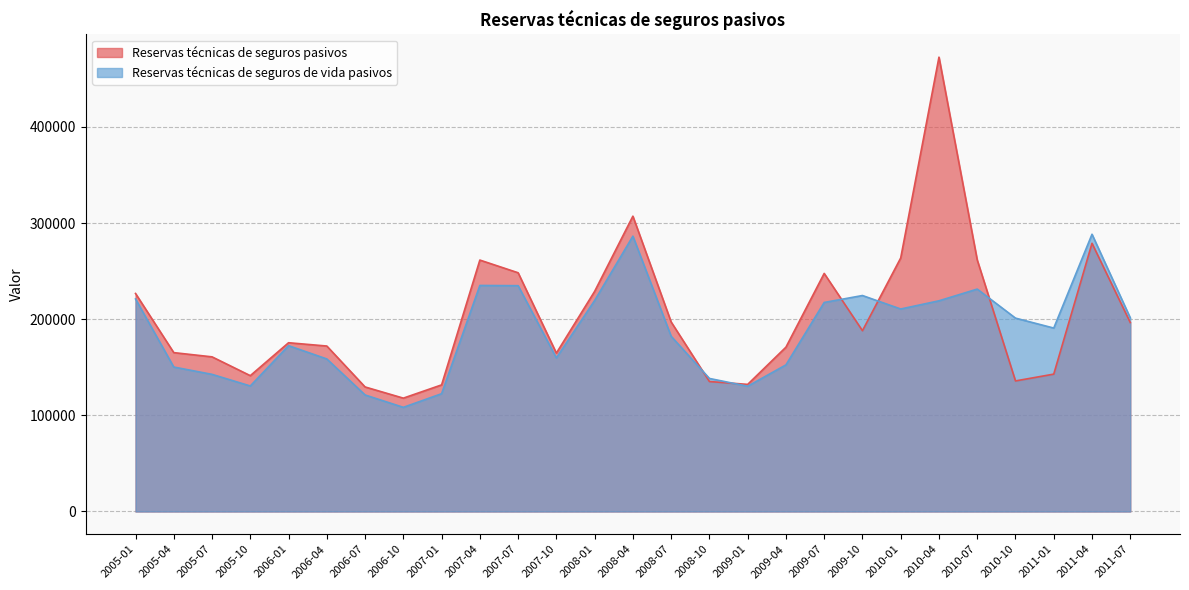

What is the maximum value for Reservas técnicas de seguros de vida pasivos?

288337